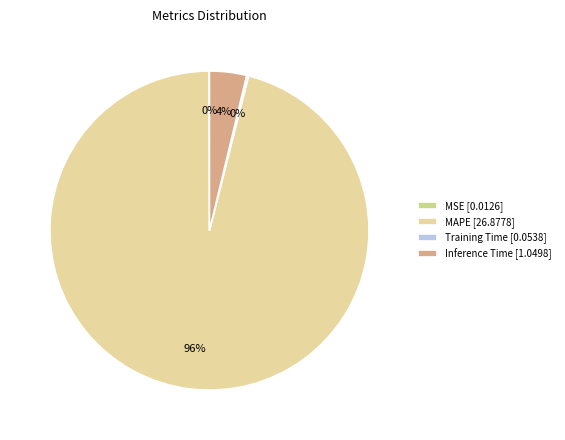

Is it true that Training Time is 12% of the pie?

False